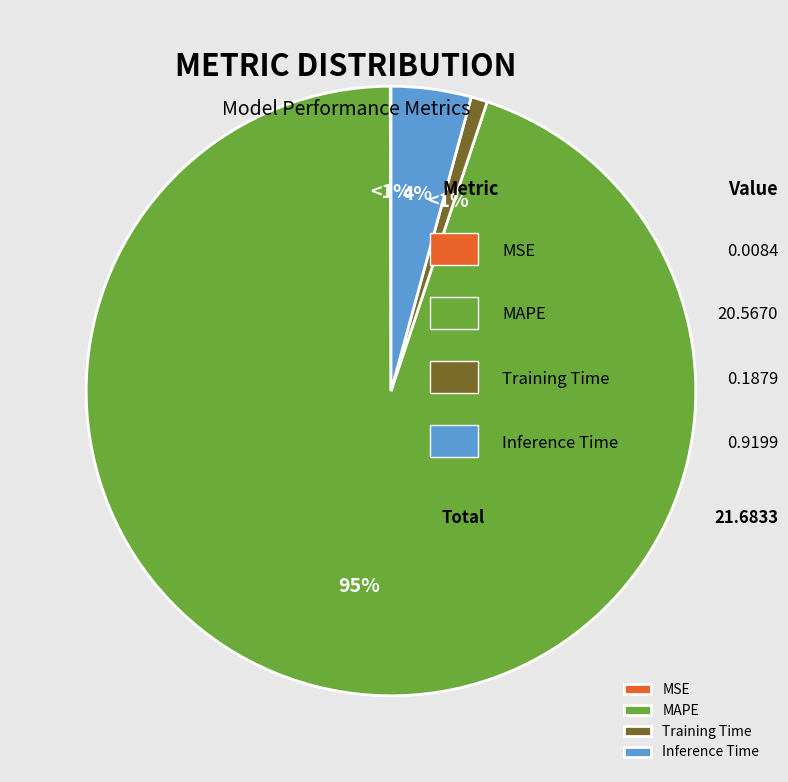

How much of the chart is everything except Inference Time?

95.8%